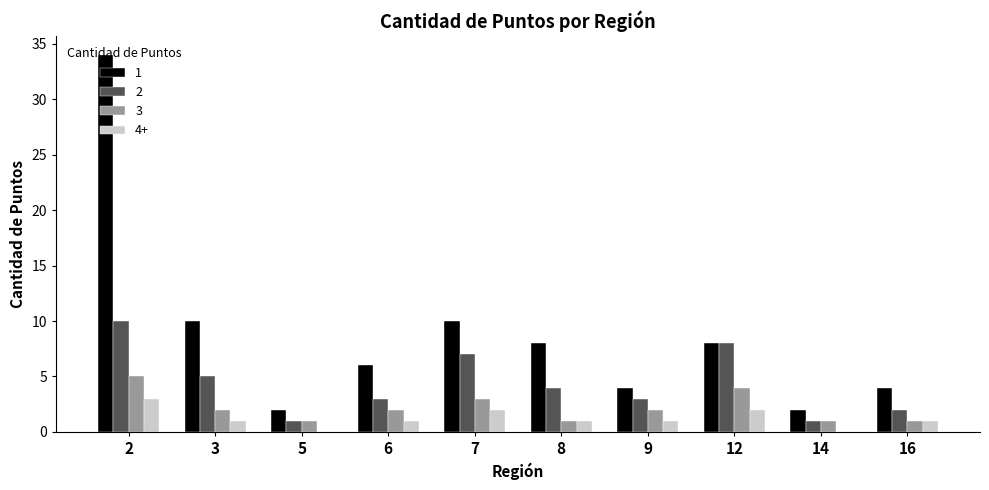

Is the value of 3 at 6 greater than the value of 1 at 3?

No